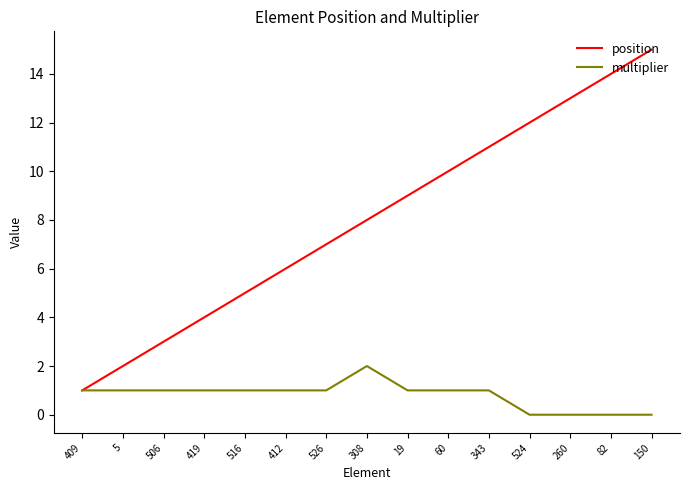

Rank the categories by position value from lowest to highest.

409, 5, 506, 419, 516, 412, 526, 308, 19, 60, 343, 524, 260, 82, 150